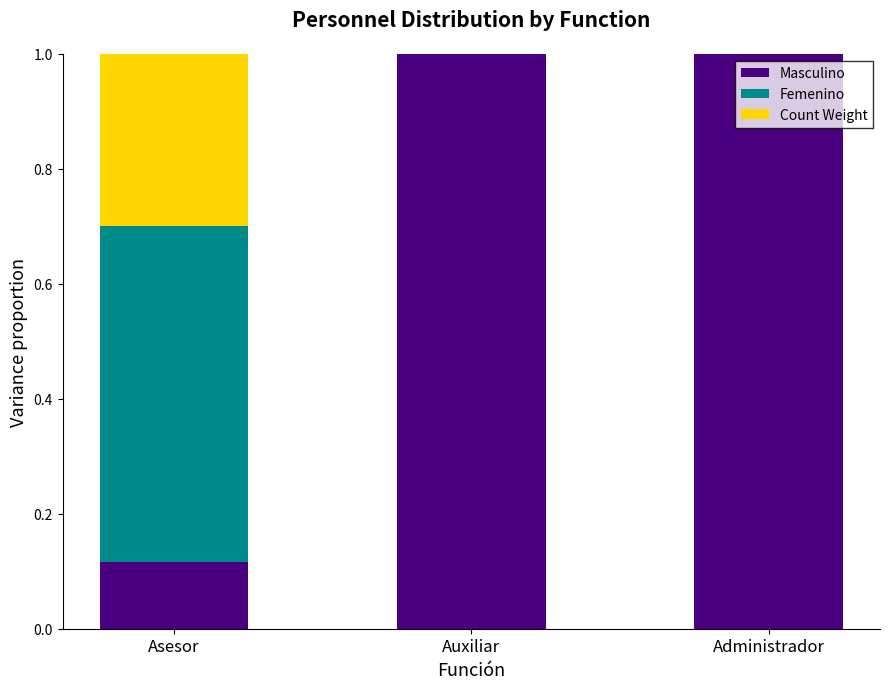

Are the bars grouped side by side (vs. stacked)?

No